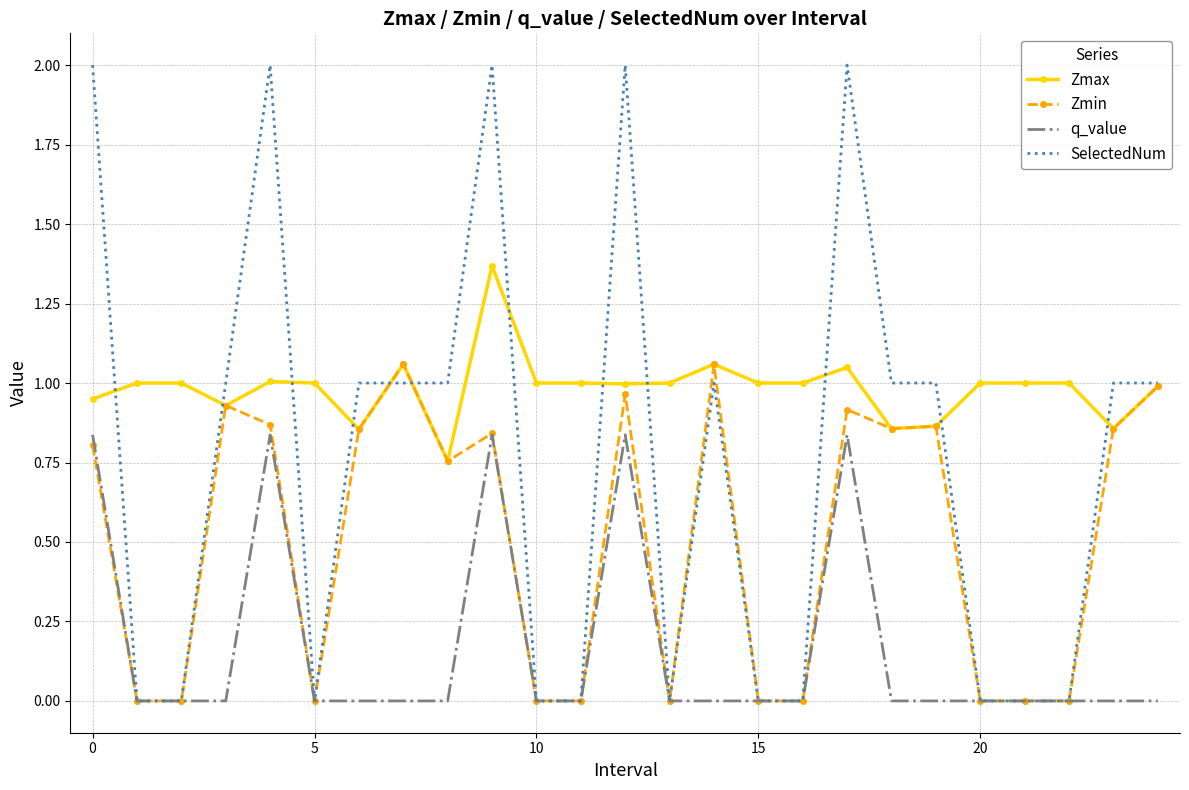

What is the maximum value shown in the chart?

2.0